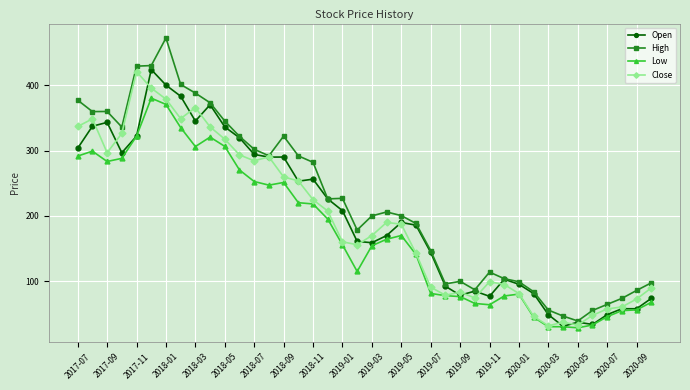

True or false: Open has more than 0 points higher than both neighbors.

True